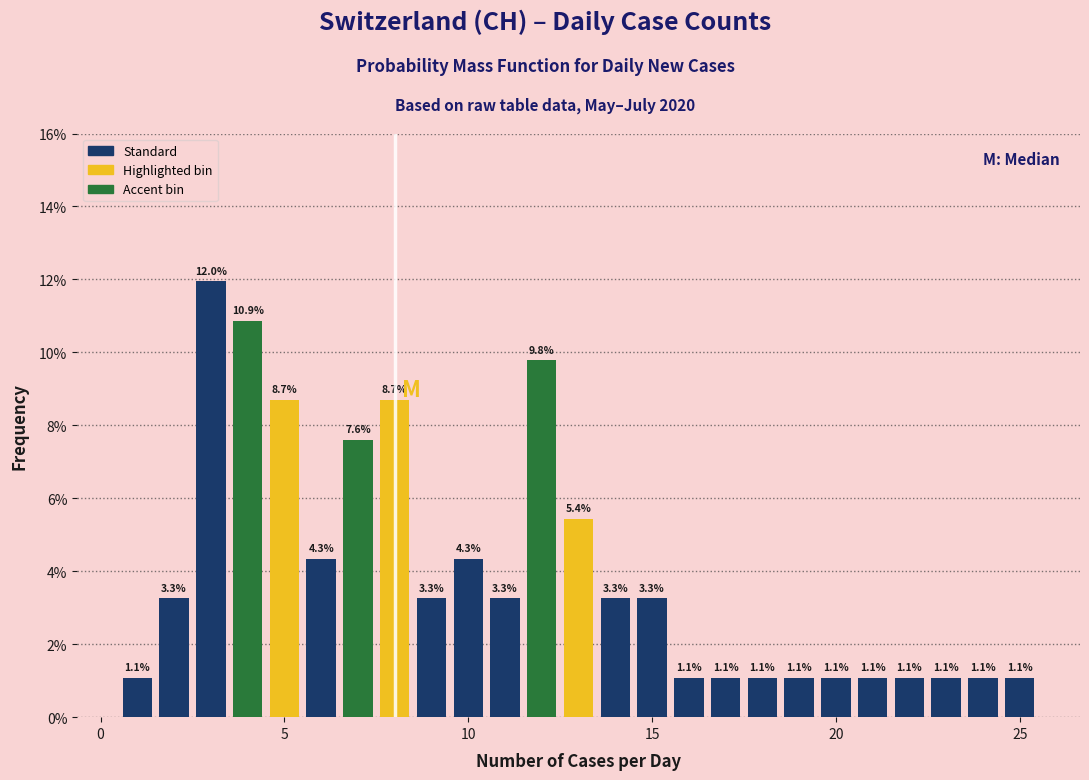

Read against the x-axis, roughly where is the centre of the tallest bar?

3.0